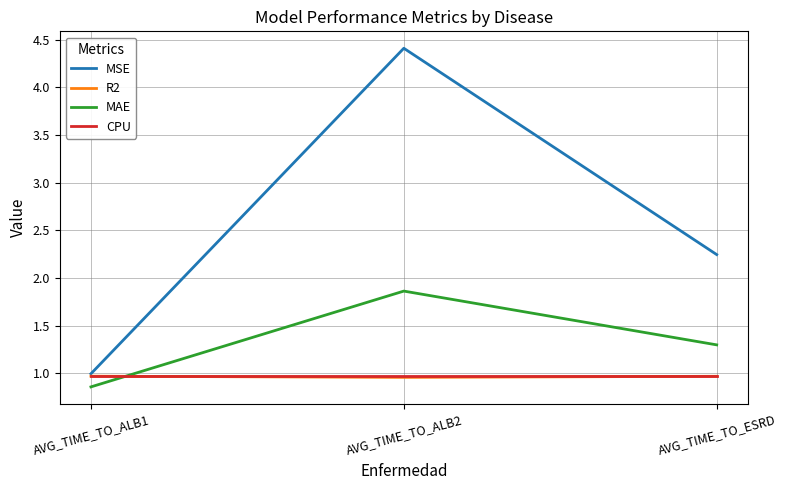

Is it true that R2 equals 0.4 at AVG_TIME_TO_ALB1?

False